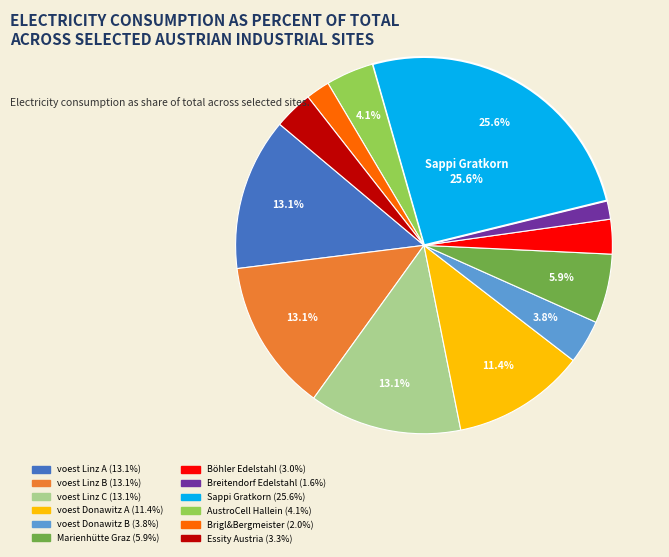

What percentage is NOT represented by Sappi Gratkorn?

74.4%